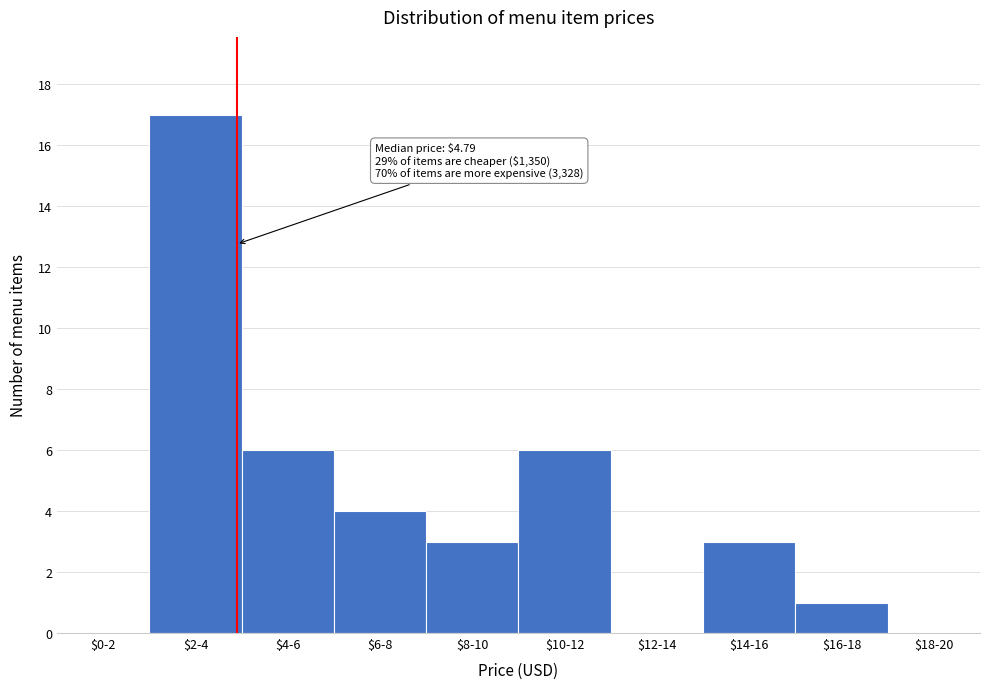

Is it true that the value at $8-10 is 1?

False